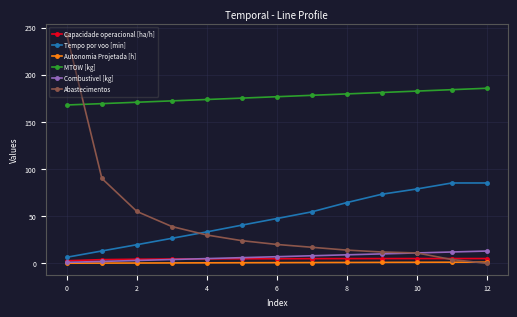

Which series has the widest spread of values?

Abastecimentos